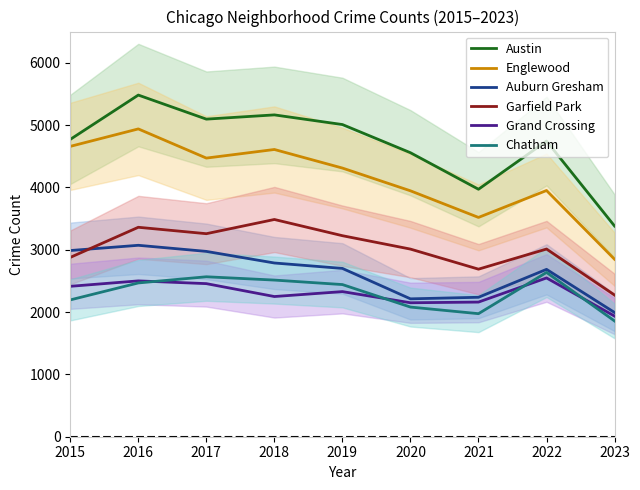

True or false: Auburn Gresham and Grand Crossing cross at least once.

False